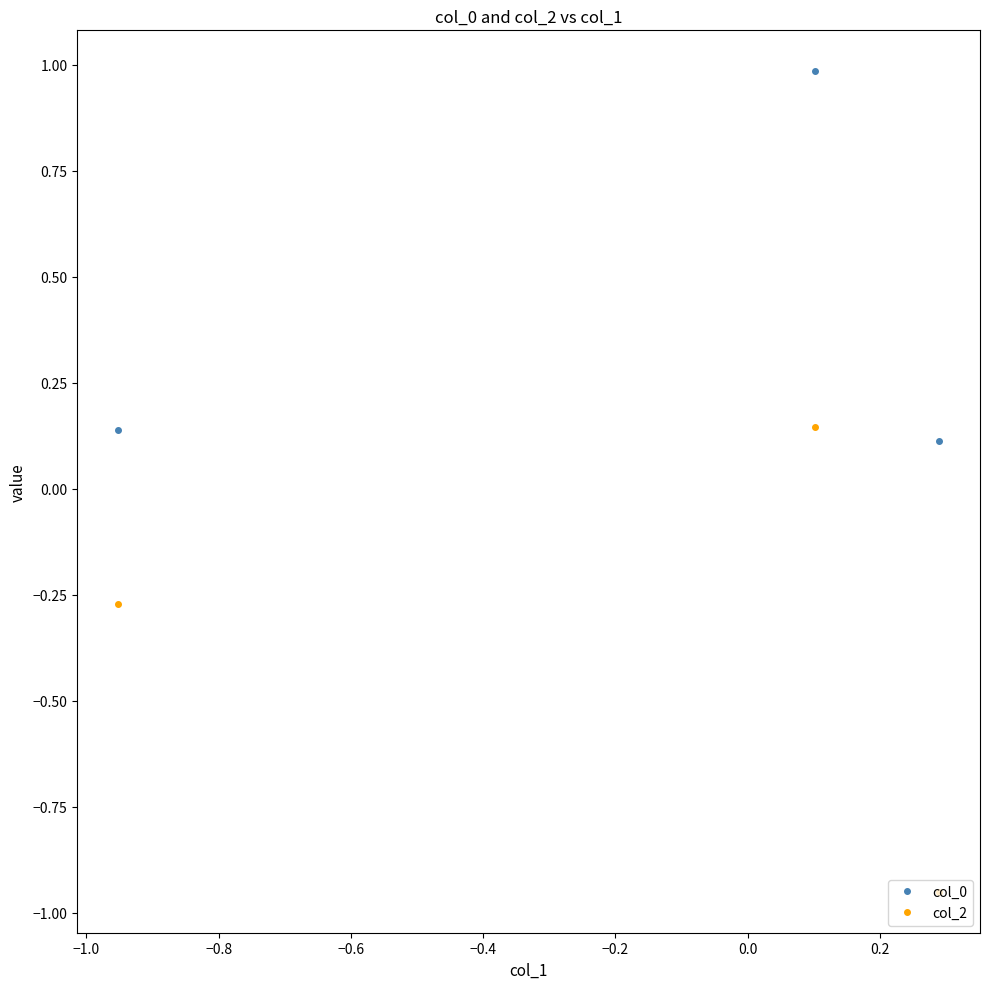

Which series has the largest total across all categories?

col_0